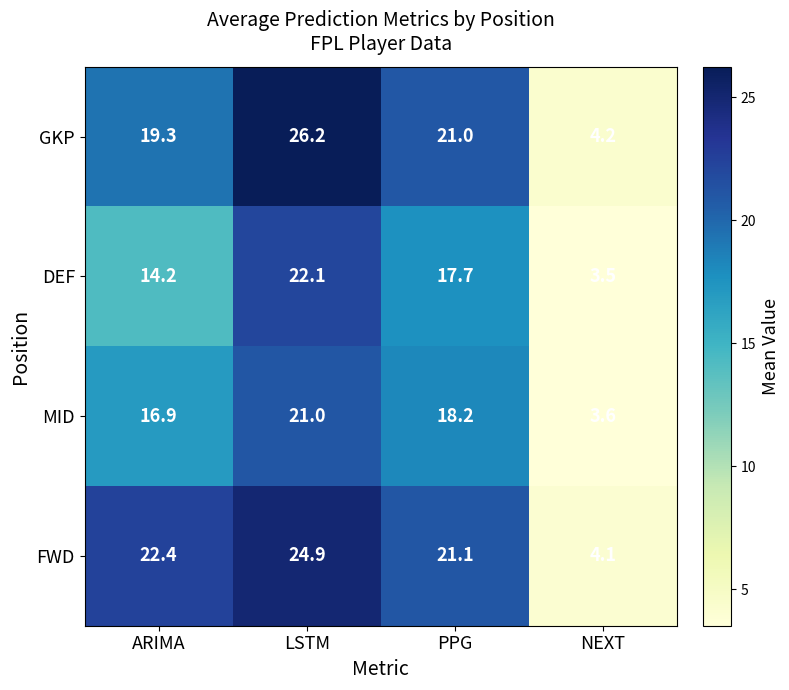

Where is DEF nearest to the value 12?

ARIMA